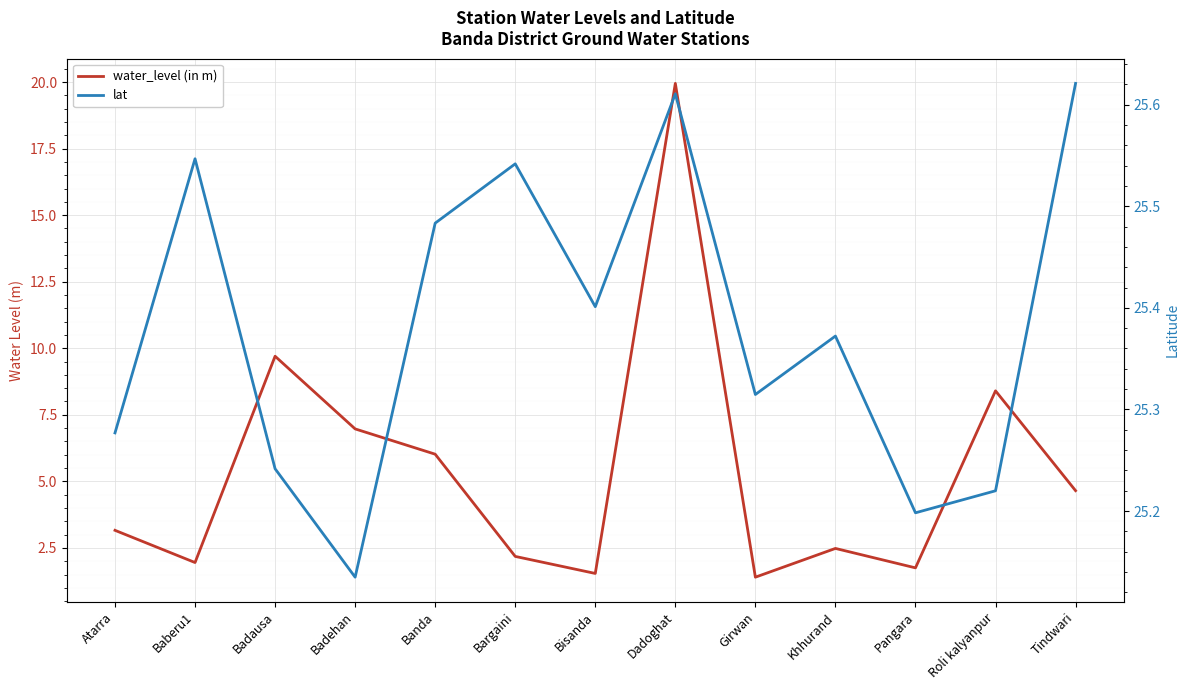

What is the difference between the water_level (in m) values at Badausa and Banda?

3.7